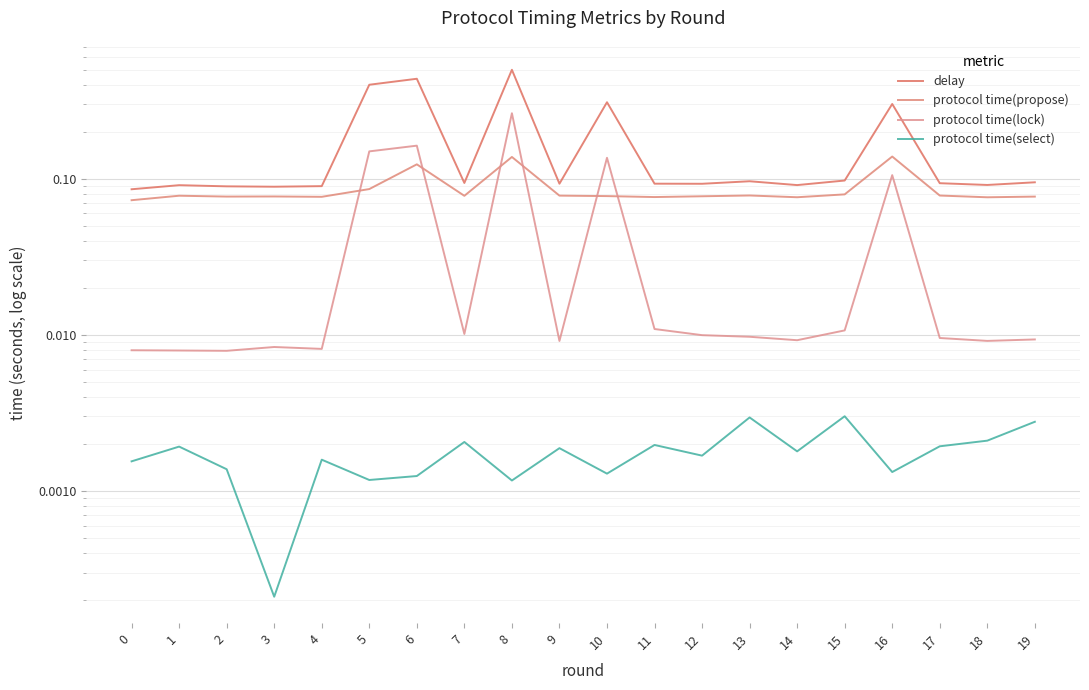

The protocol time(select) series shows 0.0 at 17. True or false?

False